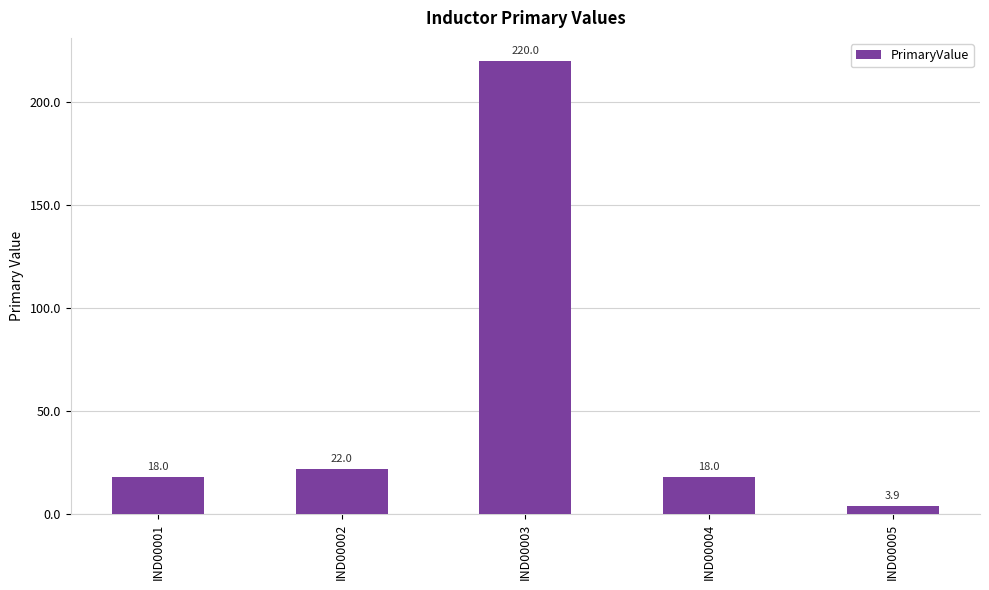

Reading left to right, what are all the values shown in this chart?

18.0	22.0	220.0	18.0	3.9